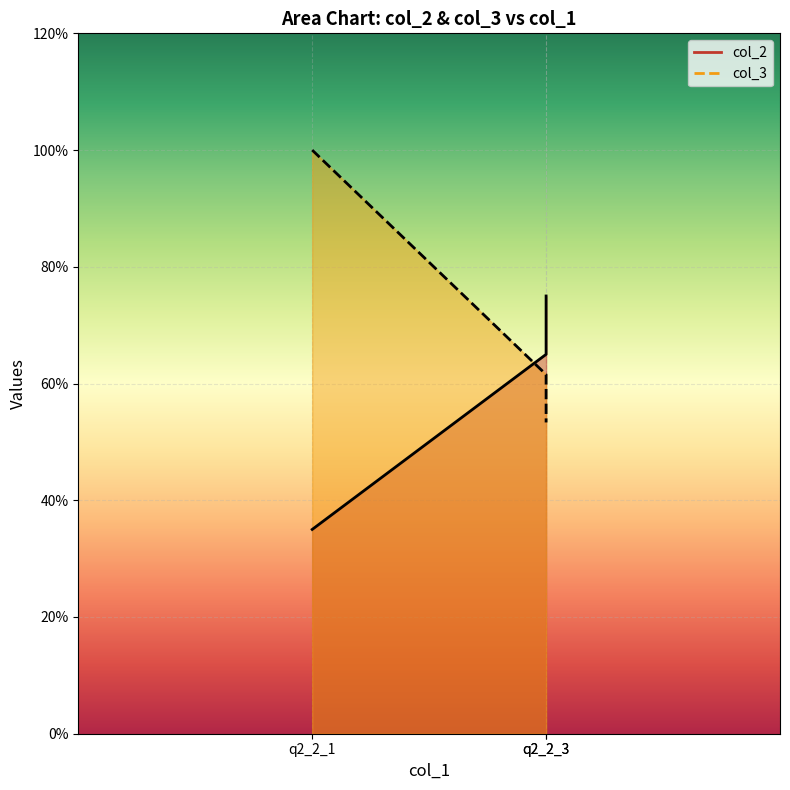

Does the chart display data point markers on the line(s)?

No